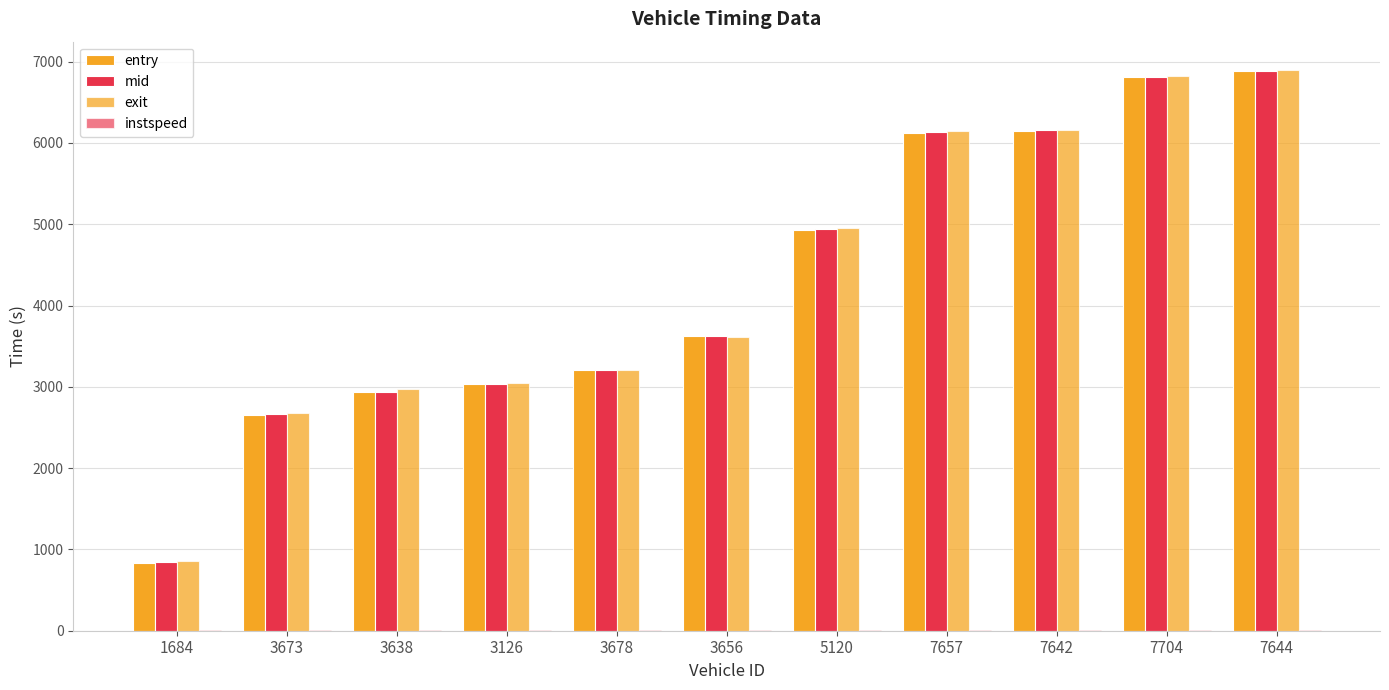

Reading right to left, what are all the values shown in this chart?

entry: 7644=6881.6	7704=6805.8	7642=6146.0	7657=6127.2	5120=4933.8	3656=3620.9	3678=3202.0	3126=3029.7	3638=2933.7	3673=2656.4	1684=837.3
mid: 7644=6890.3	7704=6814.6	7642=6153.1	7657=6136.2	5120=4943.0	3656=3628.2	3678=3210.4	3126=3039.2	3638=2941.4	3673=2665.2	1684=846.2
exit: 7644=6900.5	7704=6824.3	7642=6160.3	7657=6145.7	5120=4951.8	3656=3607.7	3678=3203.7	3126=3048.6	3638=2968.1	3673=2674.5	1684=855.1
instspeed: 7644=12.6	7704=12.7	7642=14.9	7657=13.8	5120=13.1	3656=5.0	3678=5.0	3126=12.3	3638=13.3	3673=13.8	1684=12.0